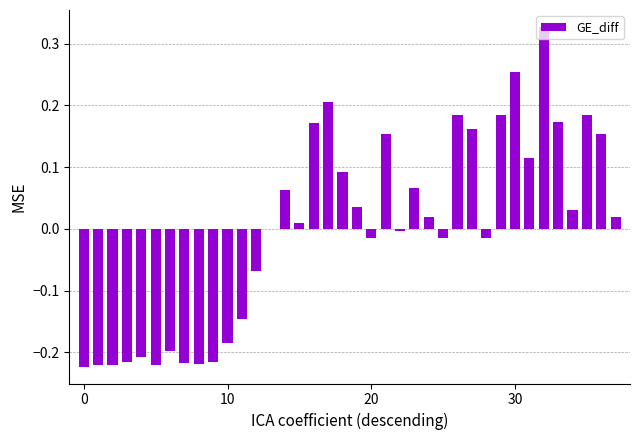

Is it true that the value at 0 is -0.1?

False